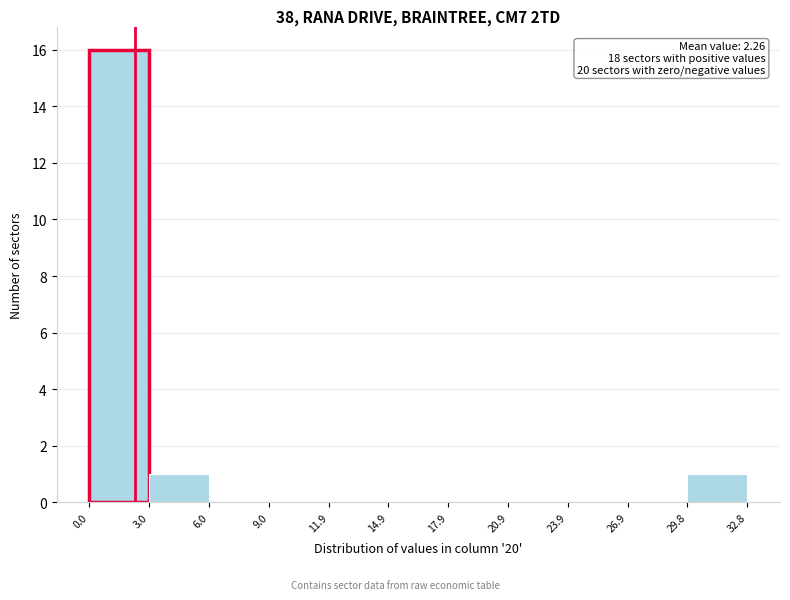

Which range on the x-axis has the tallest bar?

0.0 to 3.0